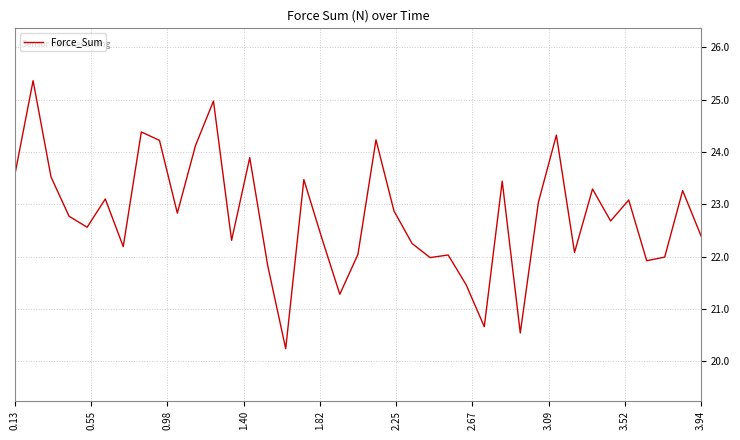

What is the difference between the maximum and minimum values?

5.1